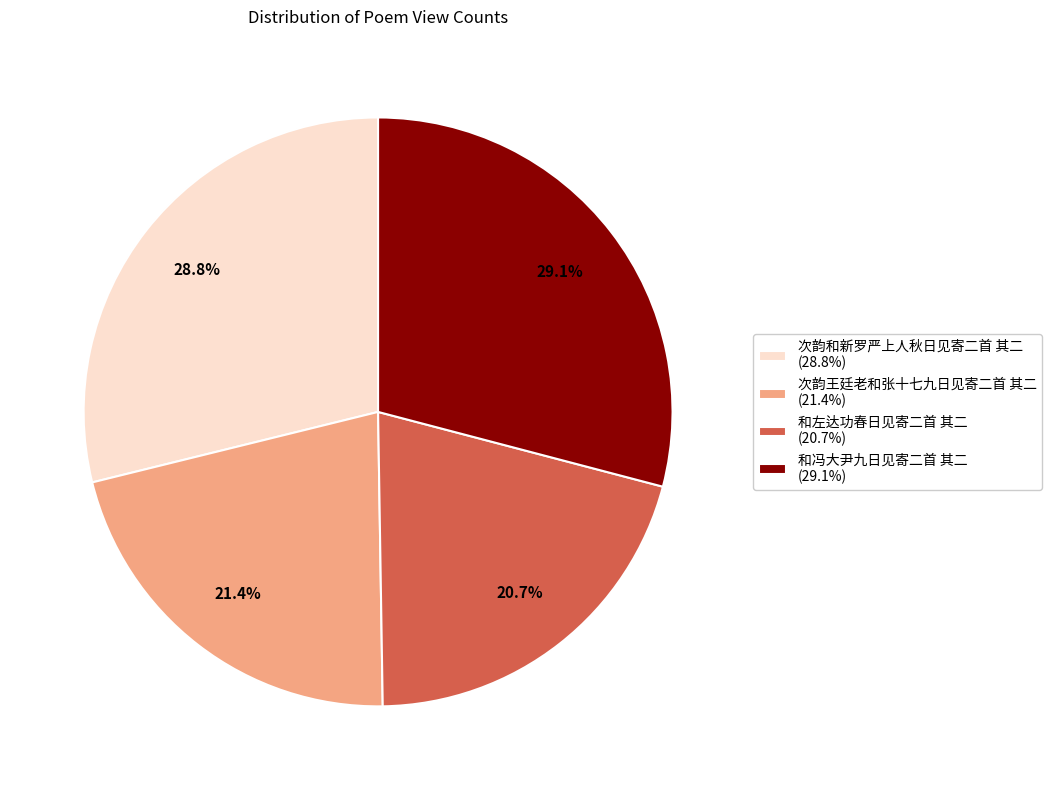

Count the number of slices in the pie.

4